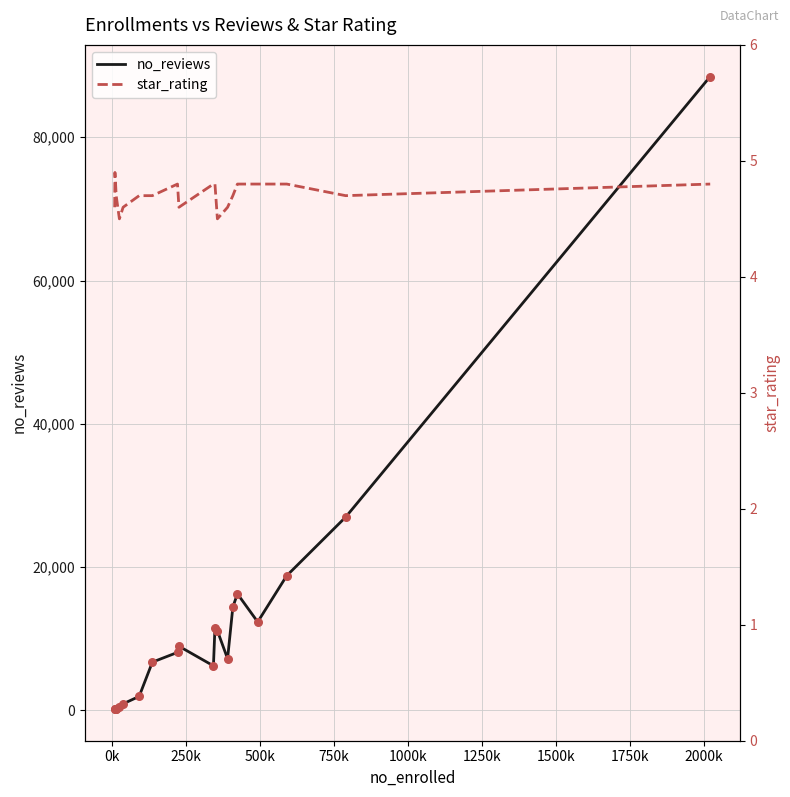

What are all the series names shown in the legend?

no_reviews, star_rating